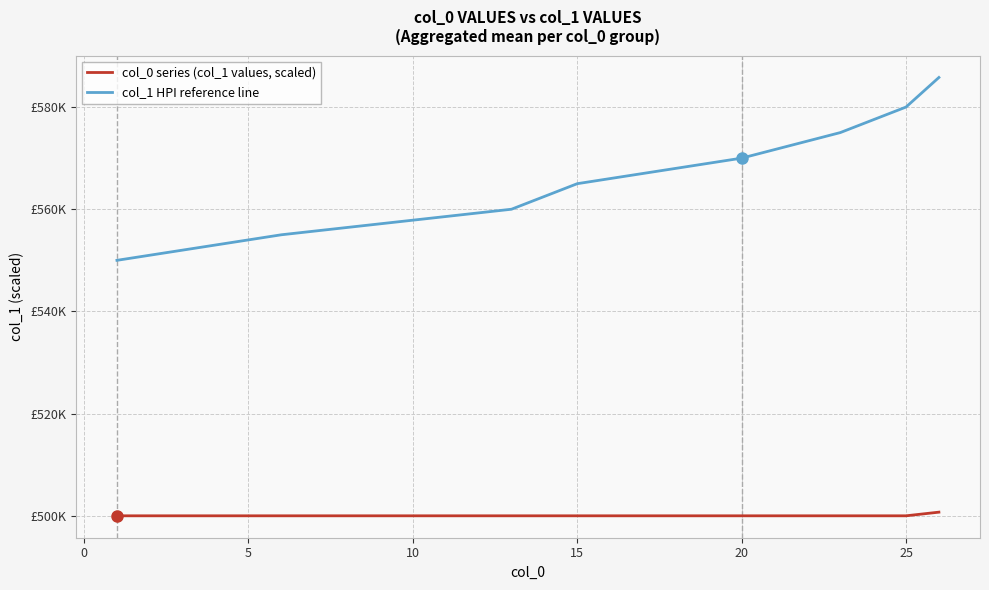

Reading left to right, list all the values displayed in this chart.

col_0 series (col_1 values, scaled): 500000.0	500000.0	500000.0	500000.0	500000.0	500000.0	500000.0	500714.3
col_1 HPI reference line: 550000.0	555000.0	560000.0	565000.0	570000.0	575000.0	580000.0	585785.7